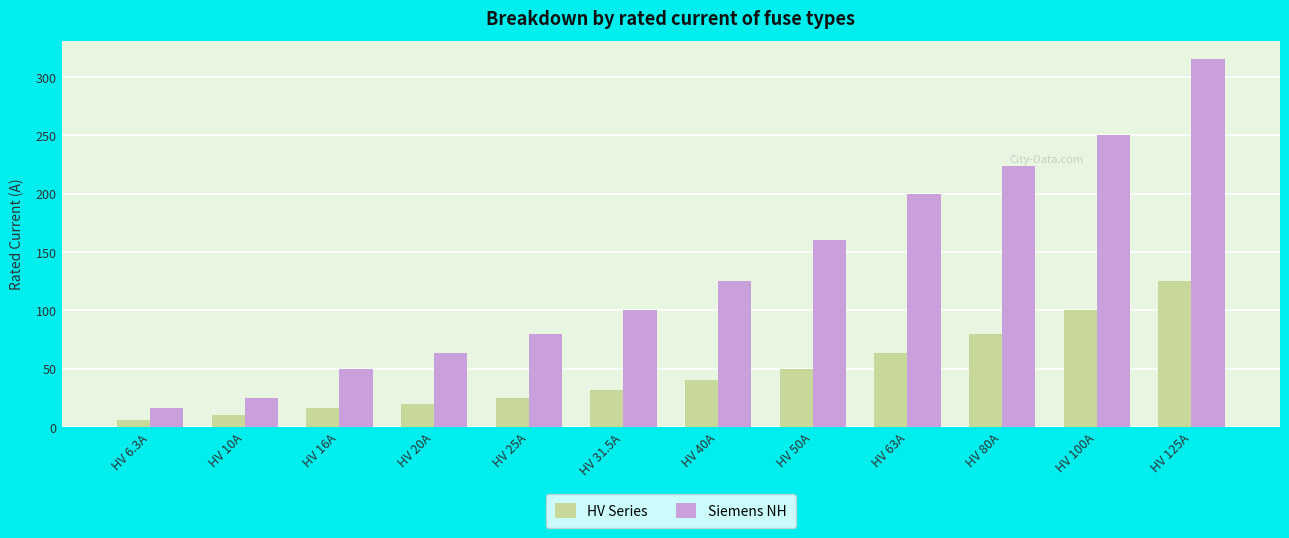

How many data points does each series have?

12